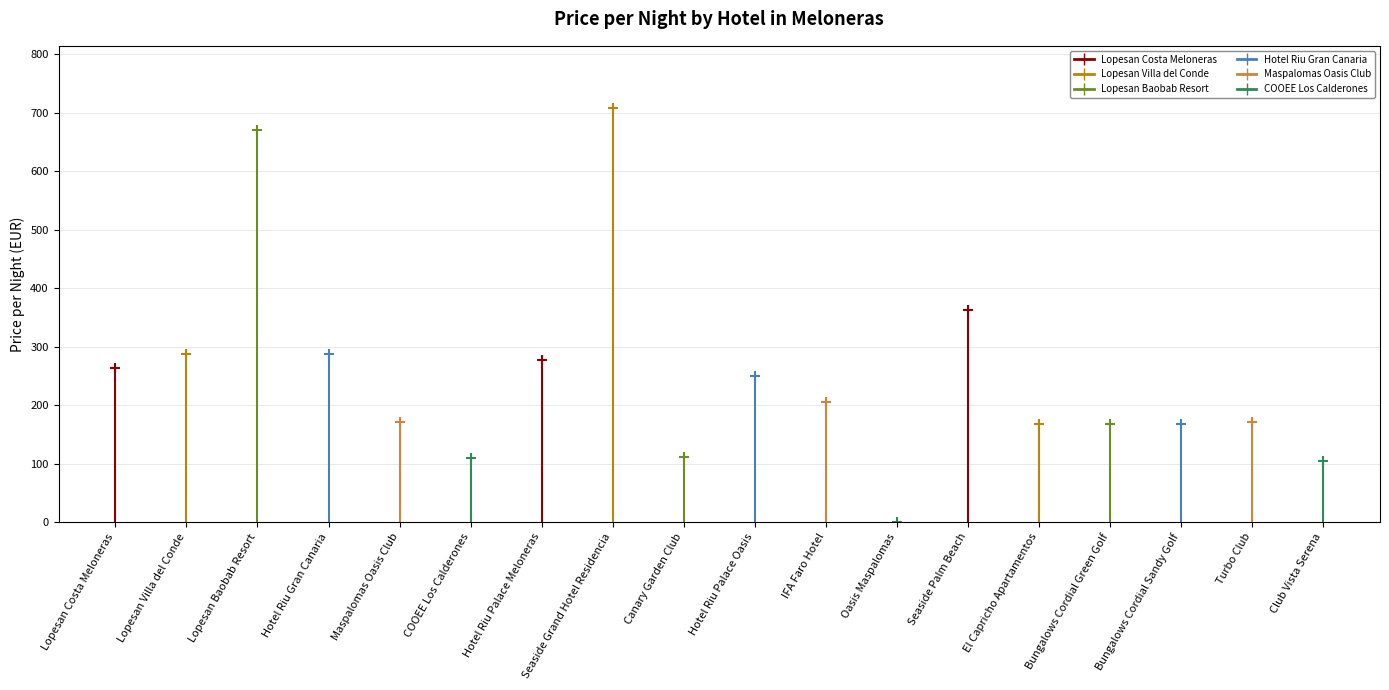

What is the ratio of the value at IFA Faro Hotel to the value at Turbo Club?

1.2